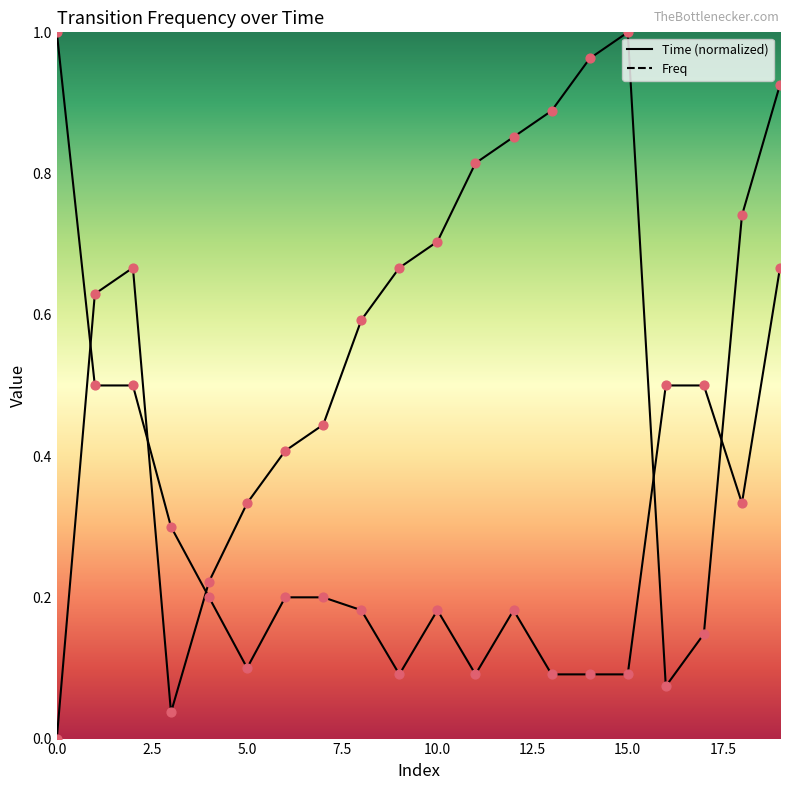

Which series has the largest total across all categories?

Time